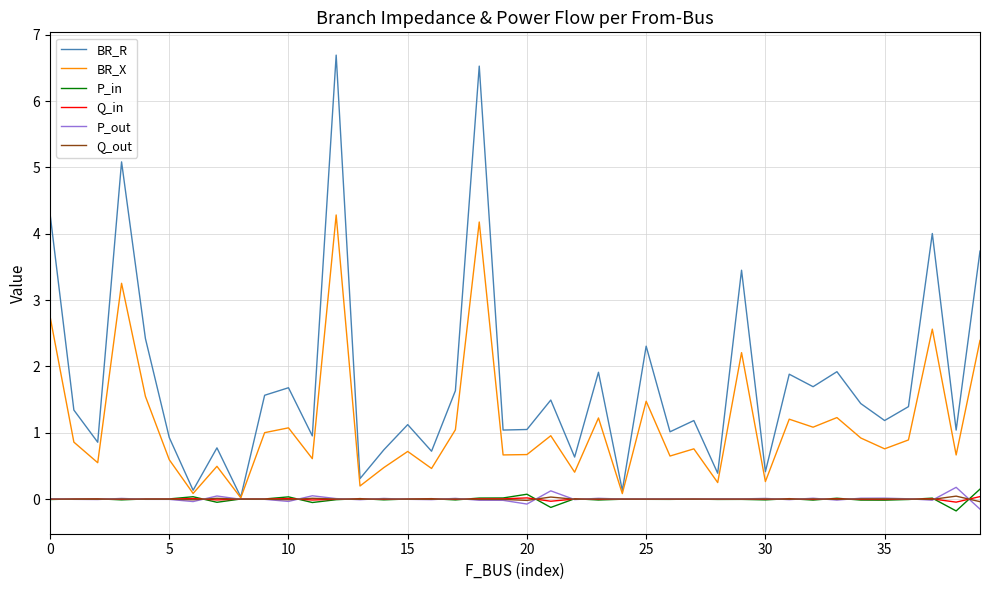

What are all the series names shown in the legend?

BR_R, BR_X, P_in, Q_in, P_out, Q_out